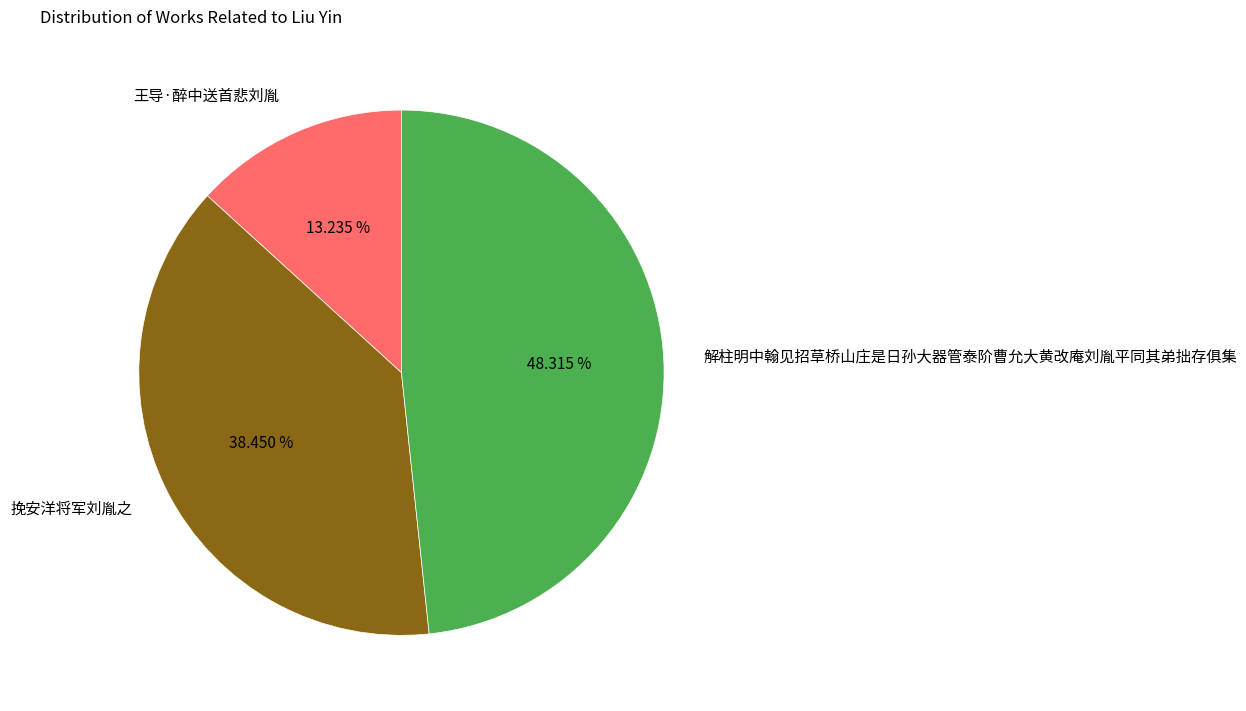

Count the number of slices in the pie.

3